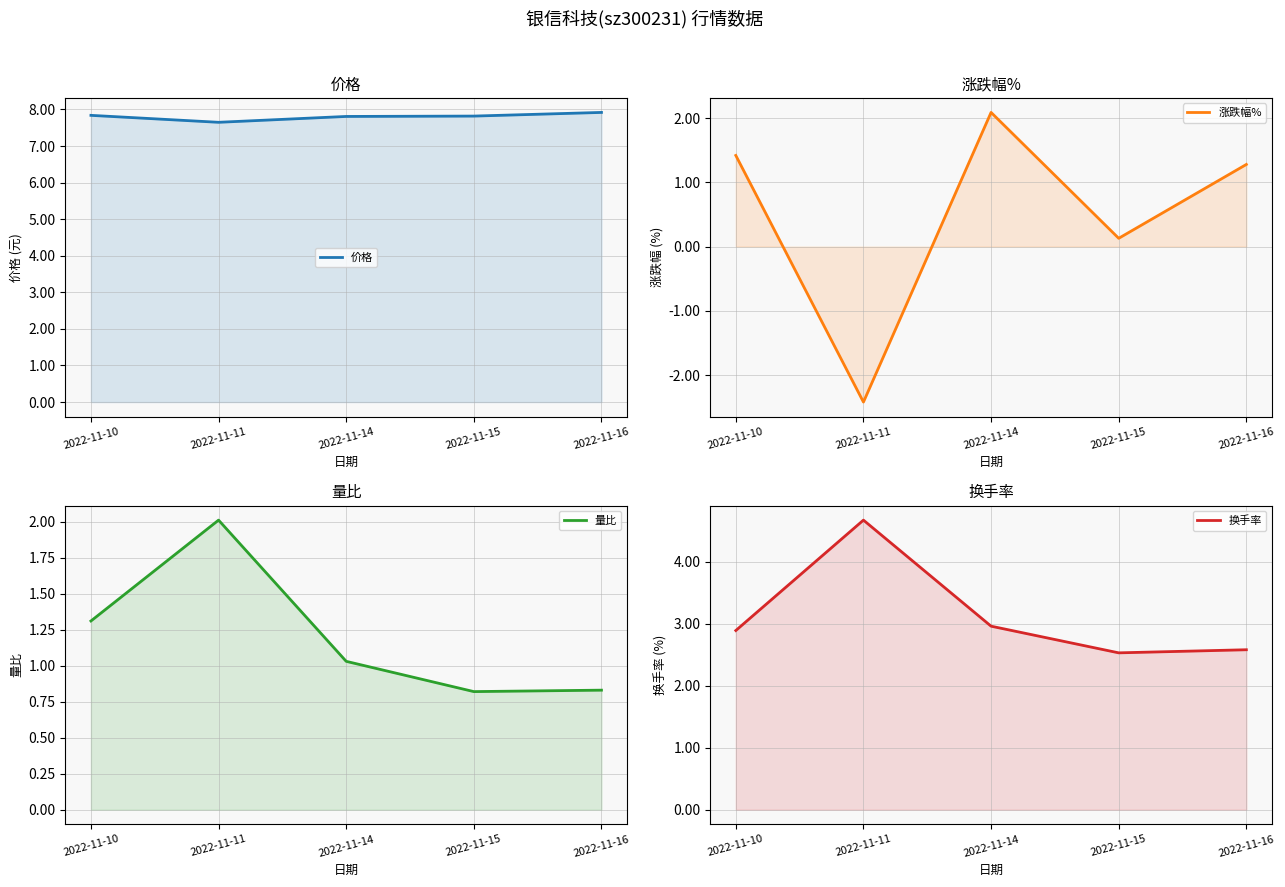

What is the minimum value for 价格?

7.7